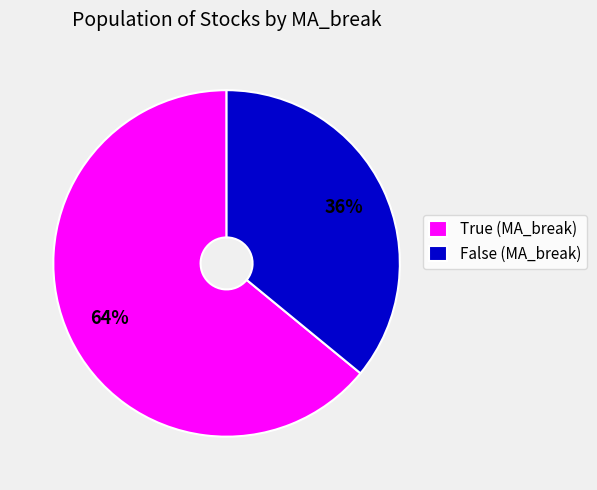

Combined, do True (MA_break) and False (MA_break) account for over 50%?

Yes